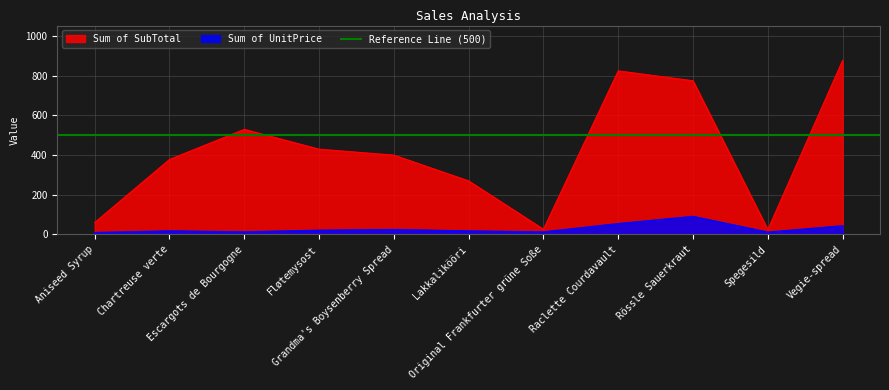

What is the minimum value for Sum of UnitPrice?

10.0